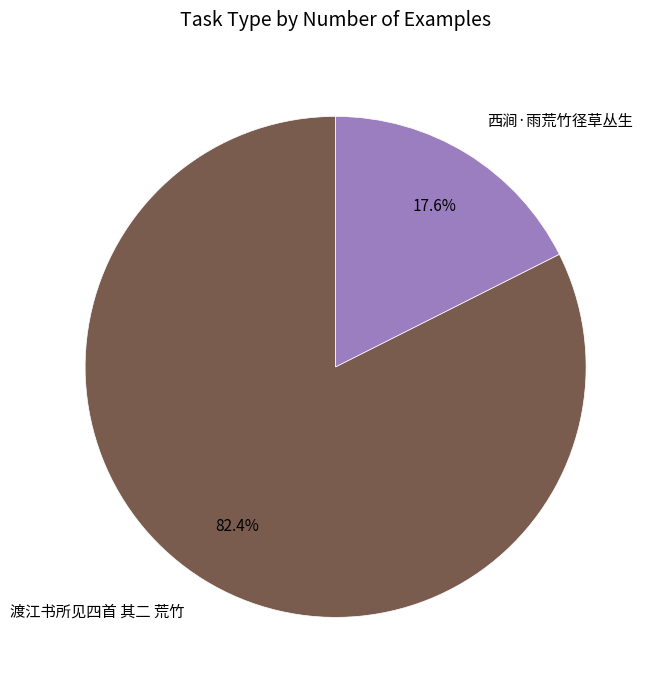

Is the sum of 渡江书所见四首 其二 荒竹 and 西涧·雨荒竹径草丛生 greater than half?

Yes